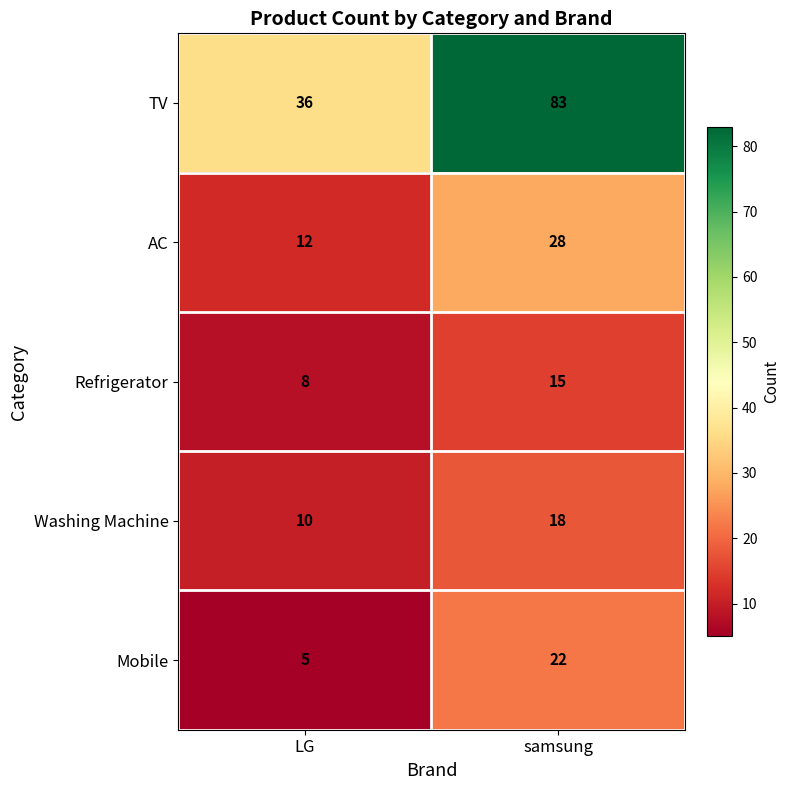

What is the maximum value for TV?

83